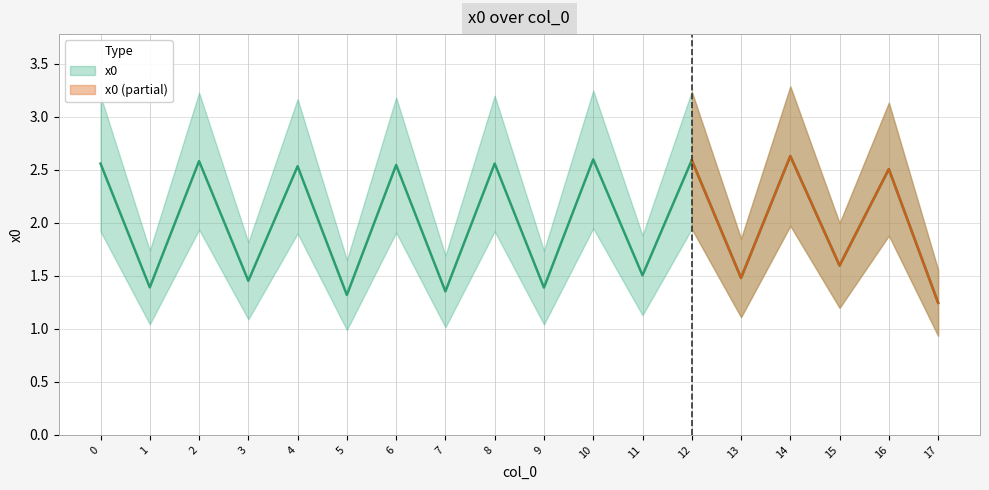

What is the sum of all values?

35.8